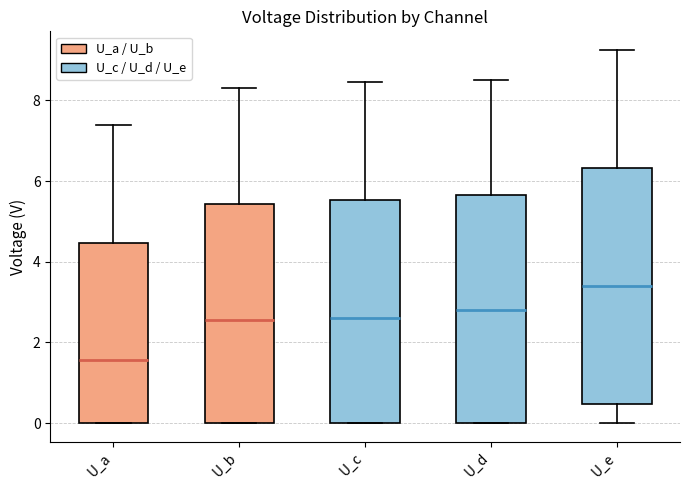

Reading left to right, read every box against the y-axis: the position of its median line, the range the box covers, and the ends of its whiskers. The values are not printed on the chart, so give them approximately, as read against the axis.

U_a: median 1.6, box 0.0 to 4.4, whiskers 0.0 to 7.4
U_b: median 2.6, box 0.0 to 5.4, whiskers 0.0 to 8.4
U_c: median 2.6, box 0.0 to 5.6, whiskers 0.0 to 8.4
U_d: median 2.8, box 0.0 to 5.6, whiskers 0.0 to 8.6
U_e: median 3.4, box 0.4 to 6.4, whiskers 0.0 to 9.2